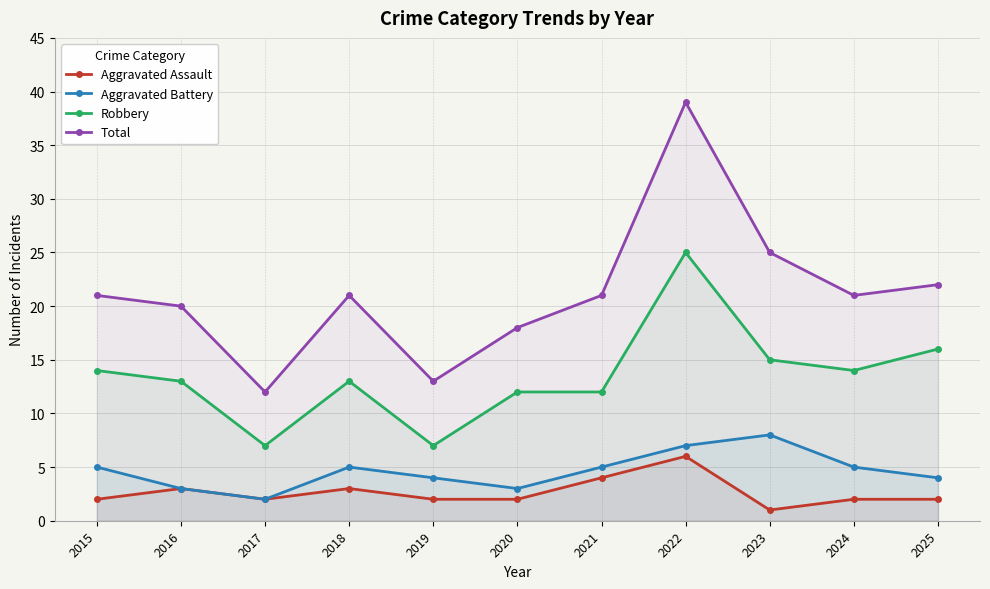

What is the greatest value displayed?

39